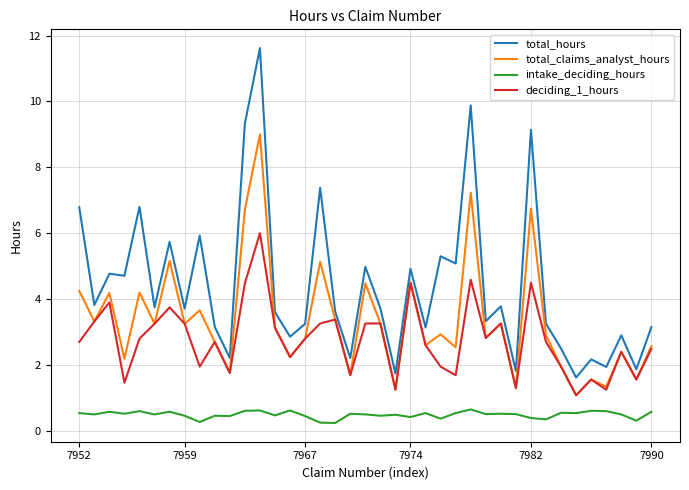

Rank the series by their maximum value, from lowest to highest.

intake_deciding_hours, deciding_1_hours, total_claims_analyst_hours, total_hours